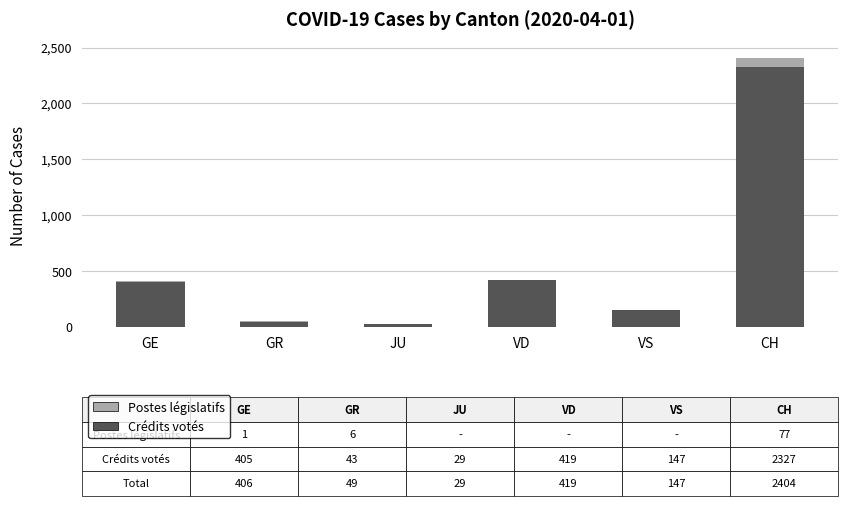

What is the approximate value of Crédits votés at VS, to the nearest 10?

150